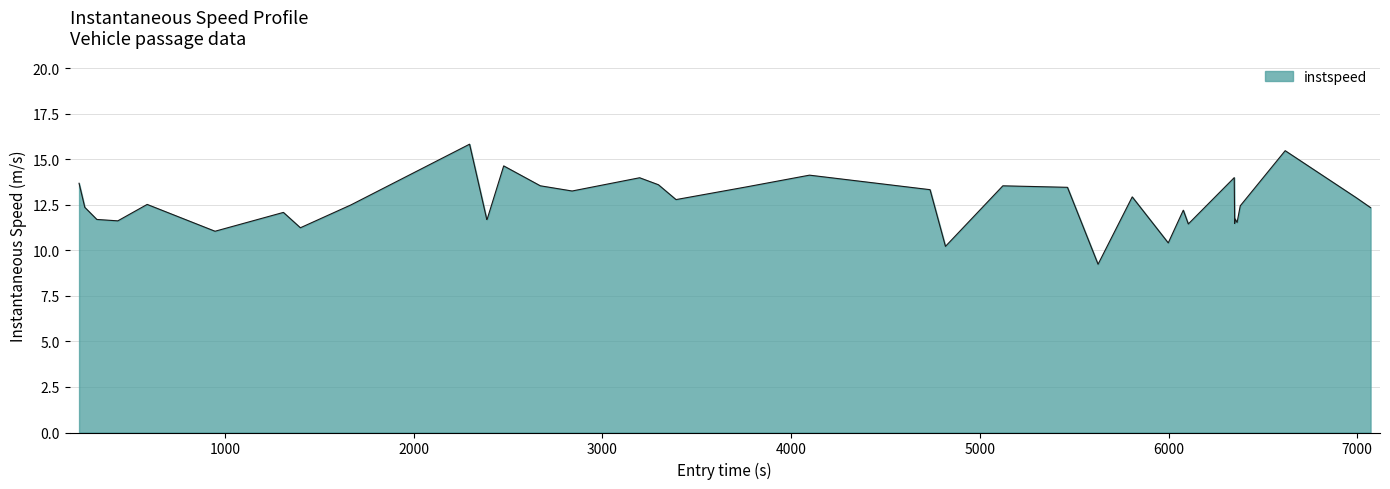

What is the difference between the maximum and minimum values?

6.6